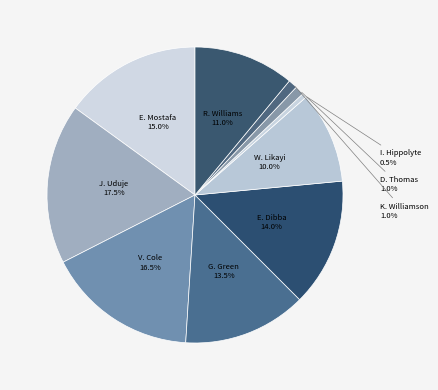

Which category has the smallest portion of the pie?

I. Hippolyte